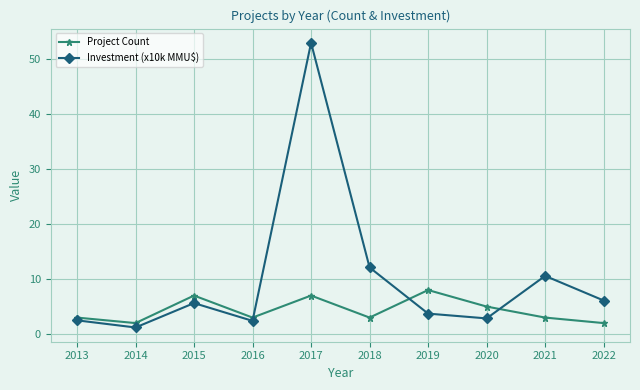

What is the sum of all Project Count values?

43.0